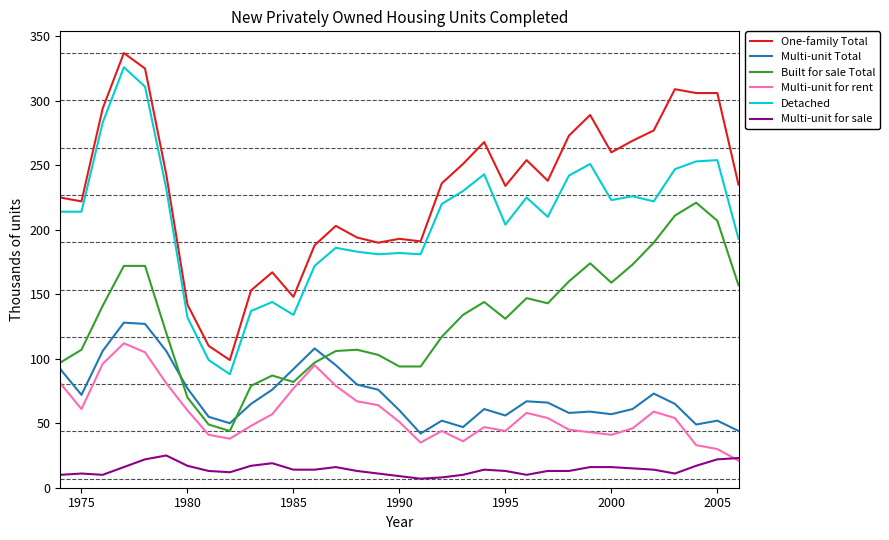

True or false: Multi-unit Total and Multi-unit for sale intersect in this chart.

False